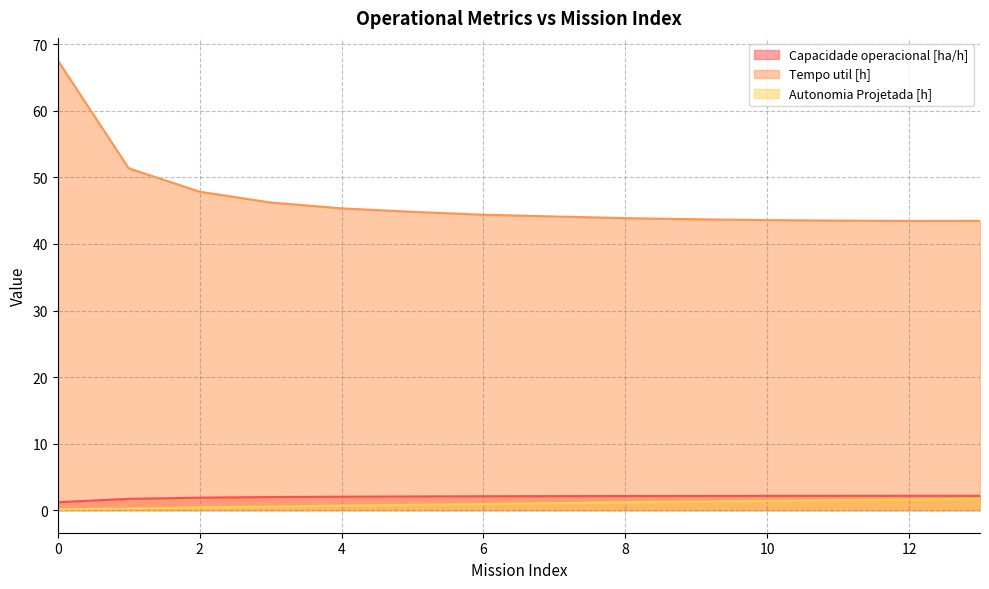

How many data points in Tempo util [h] are less than 44?

6